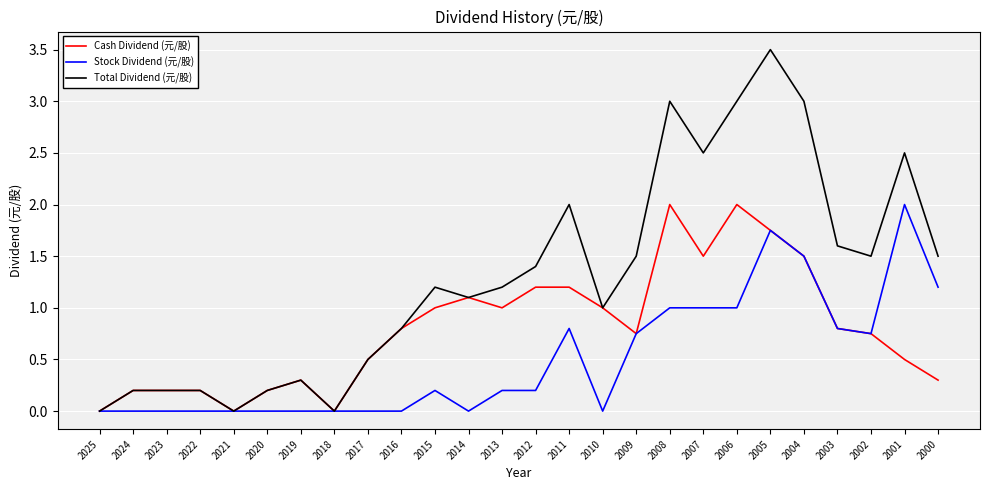

Which label corresponds to the largest value in the chart?

2005